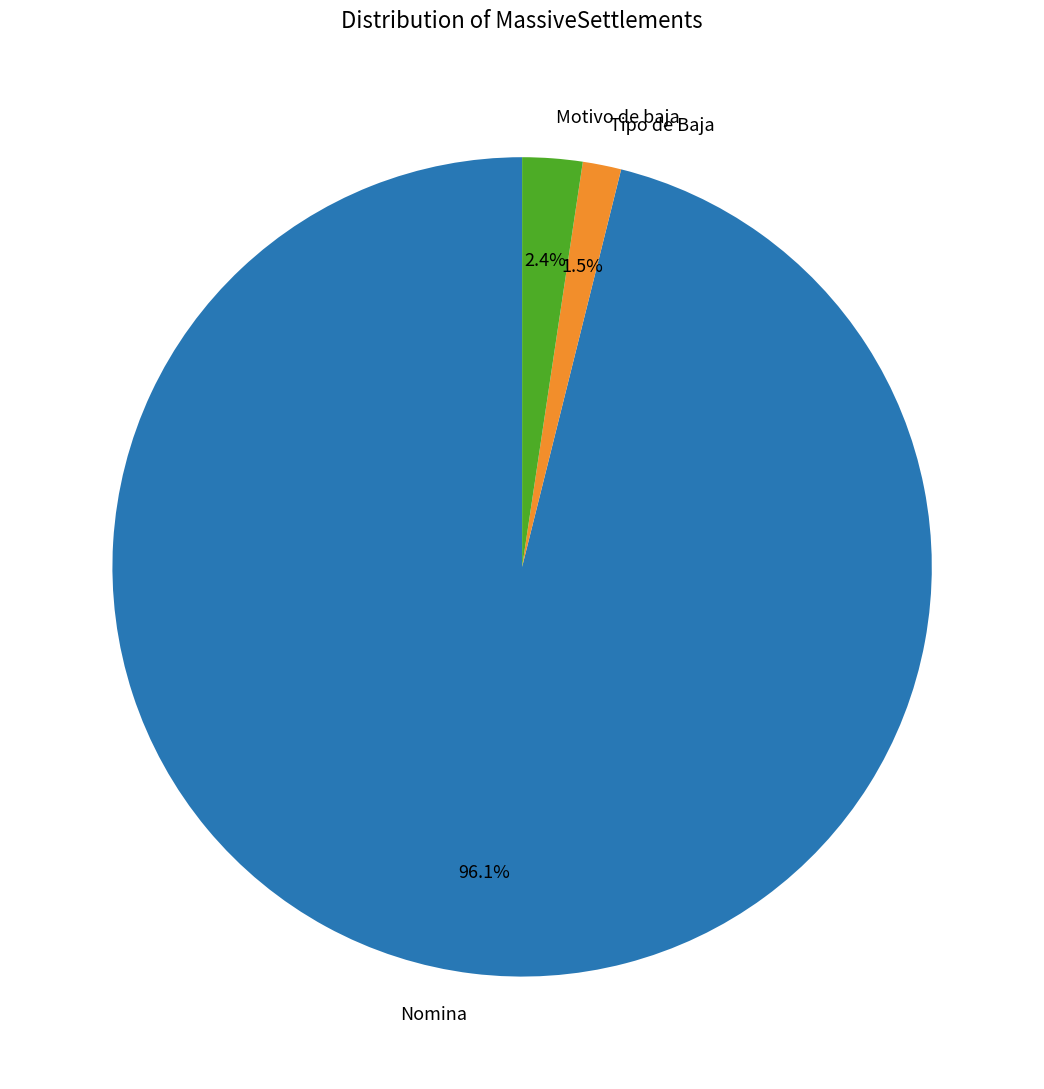

What is the smallest slice in the pie chart?

Tipo de Baja